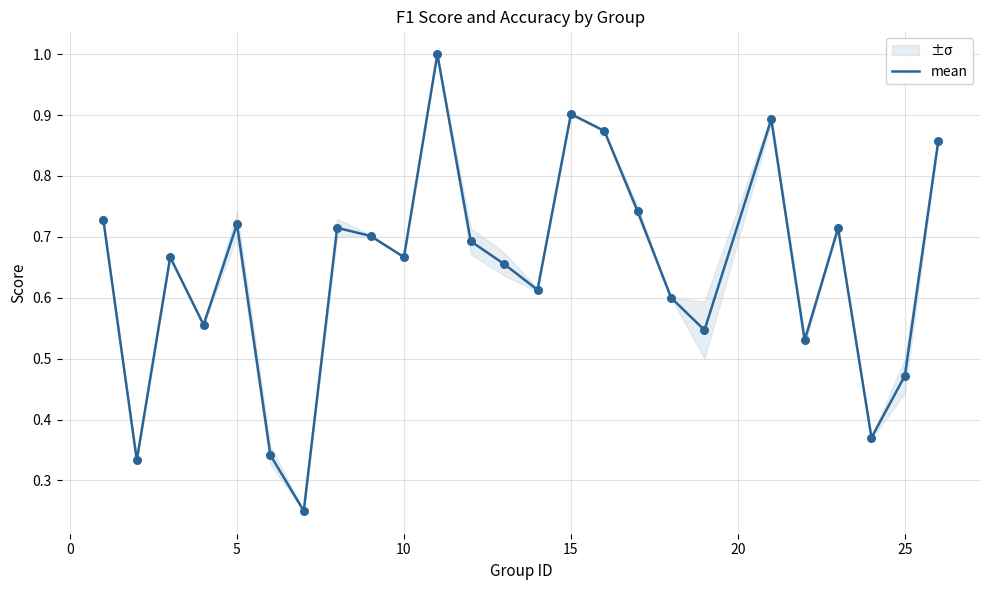

What is the highest value of the mean series?

1.0